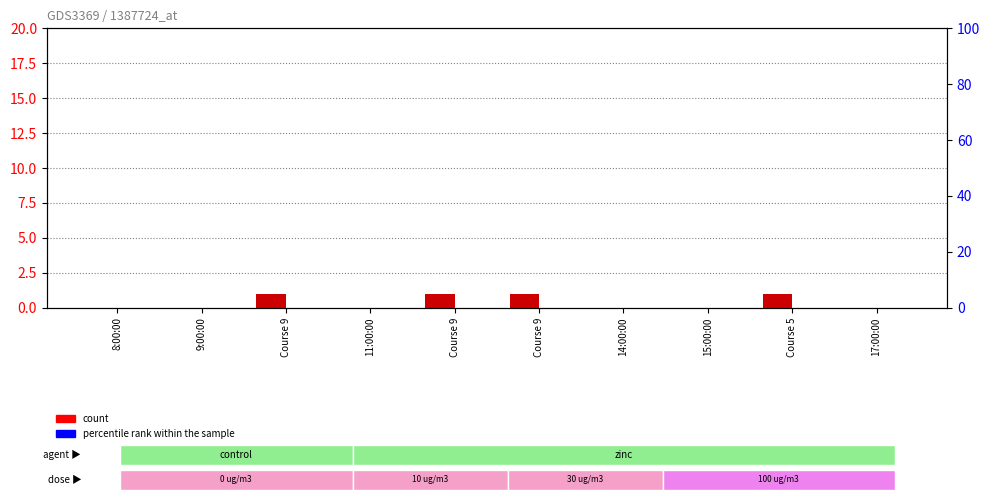

What is the difference between the maximum and second lowest values in the count series?

1